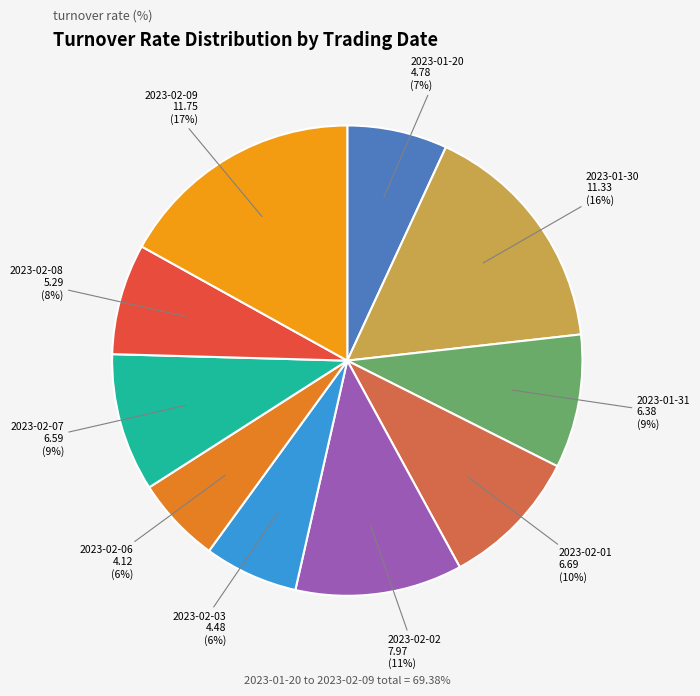

How many segments does this pie chart have?

10